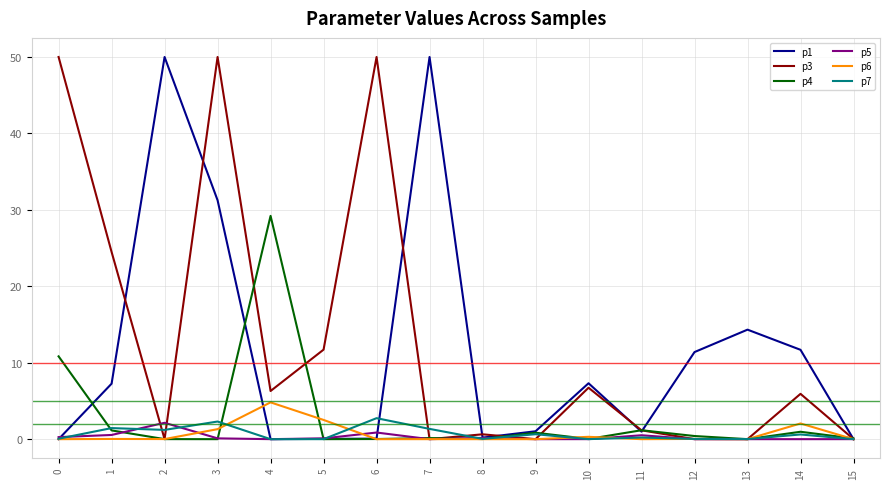

At which category is the sum across all series the highest?

3